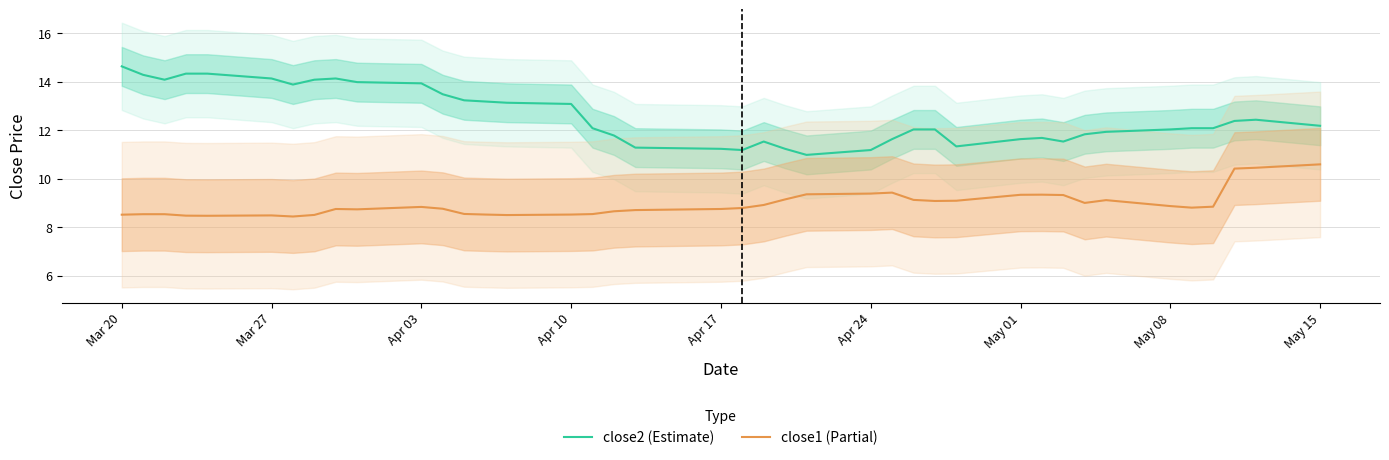

The value of close1 (Partial) at Mar 27 is 12.1. True or false?

False